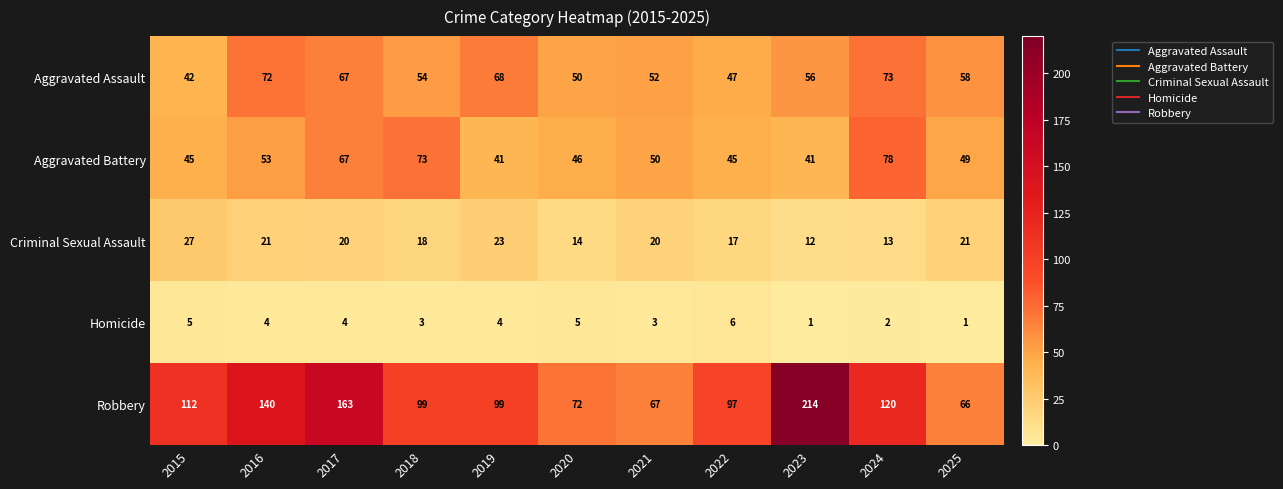

The value of Aggravated Battery at 2025 is 33. True or false?

False